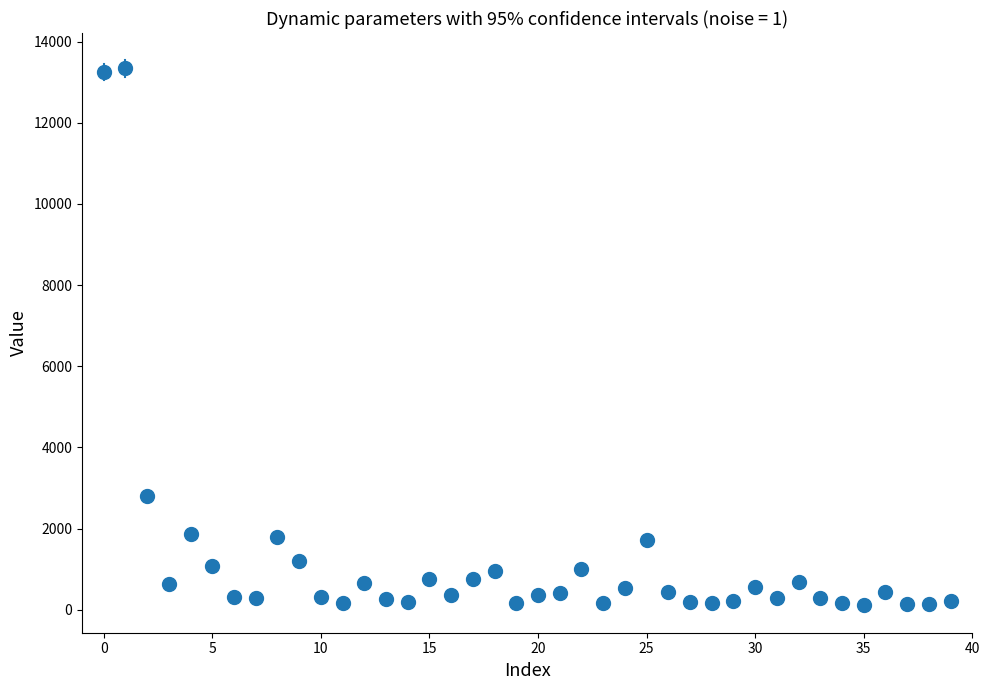

What Y value in the scatter plot is closest to 6723?

2806.7